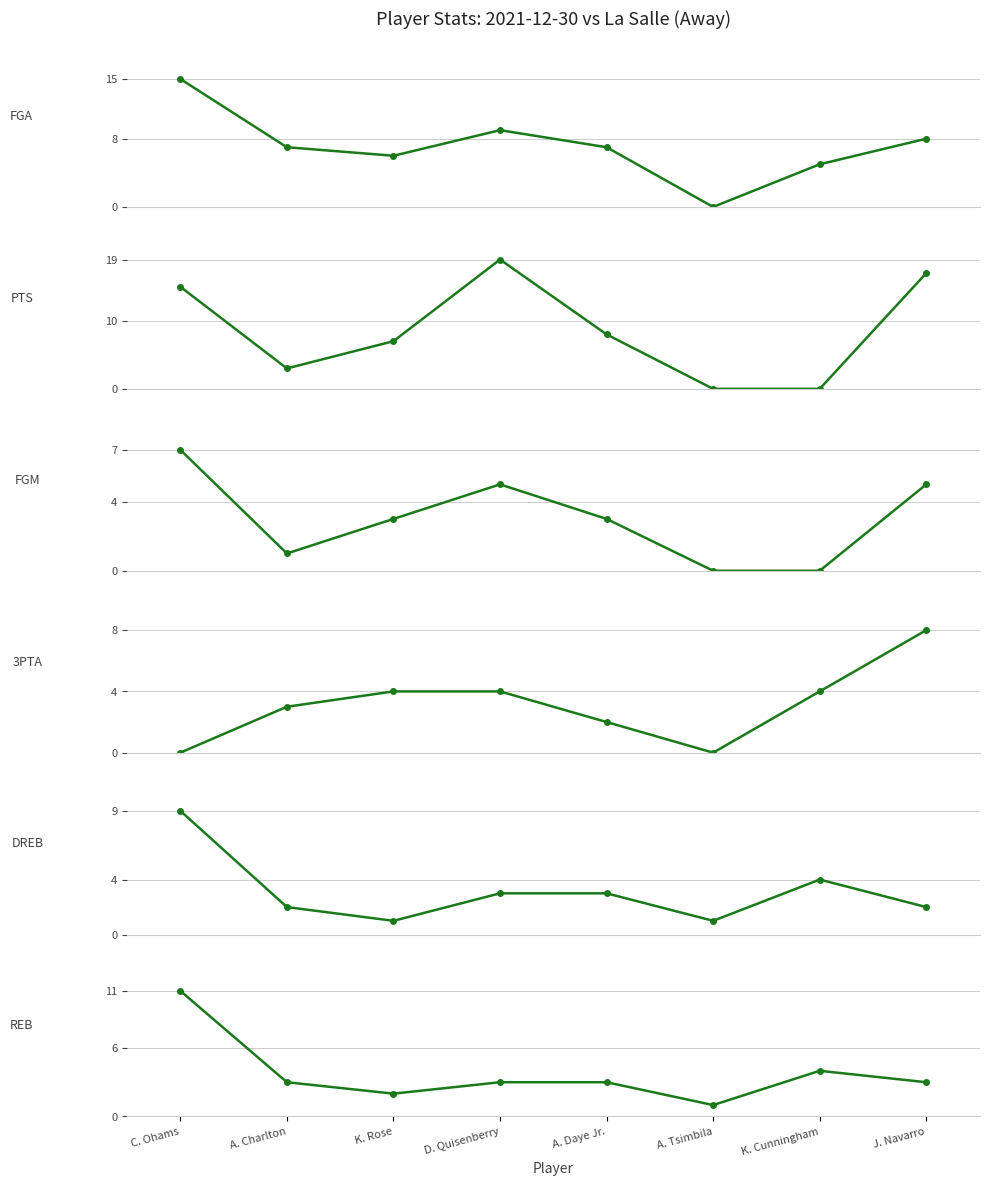

Where do REB and FGM first cross each other?

A. Charlton and K. Rose